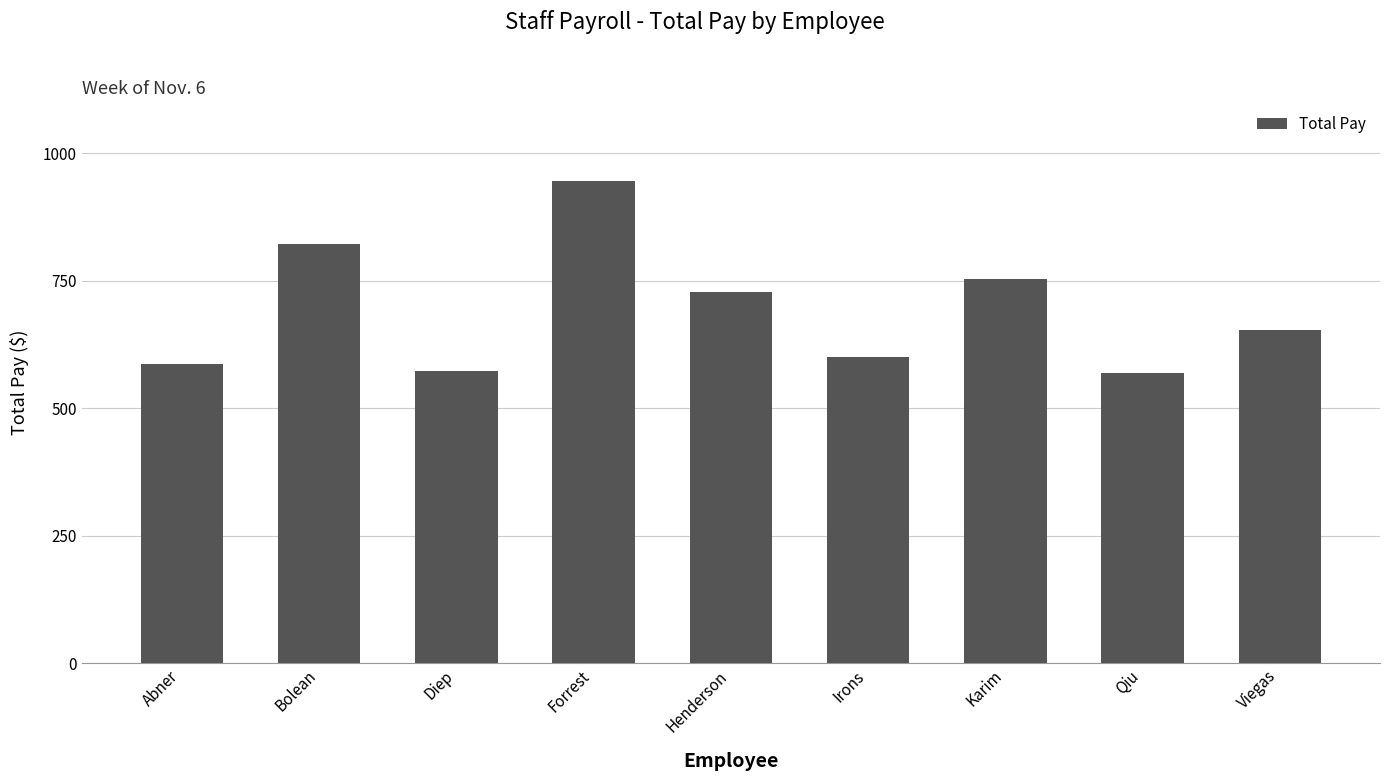

Which category has the highest value across all series?

Forrest